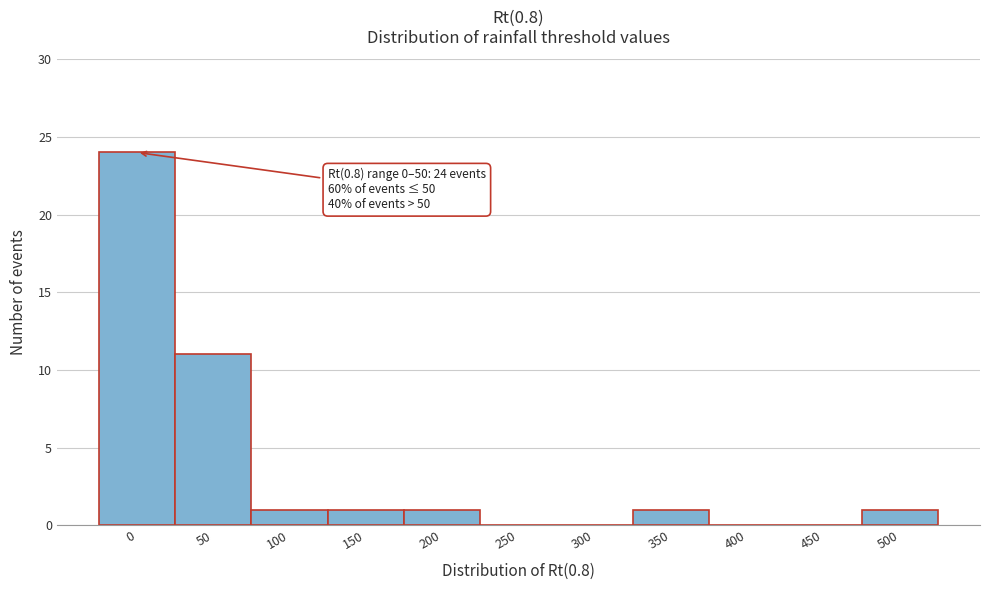

Reading right to left, extract all data points from this chart.

500=1	450=0	400=0	350=1	300=0	250=0	200=1	150=1	100=1	50=11	0=24